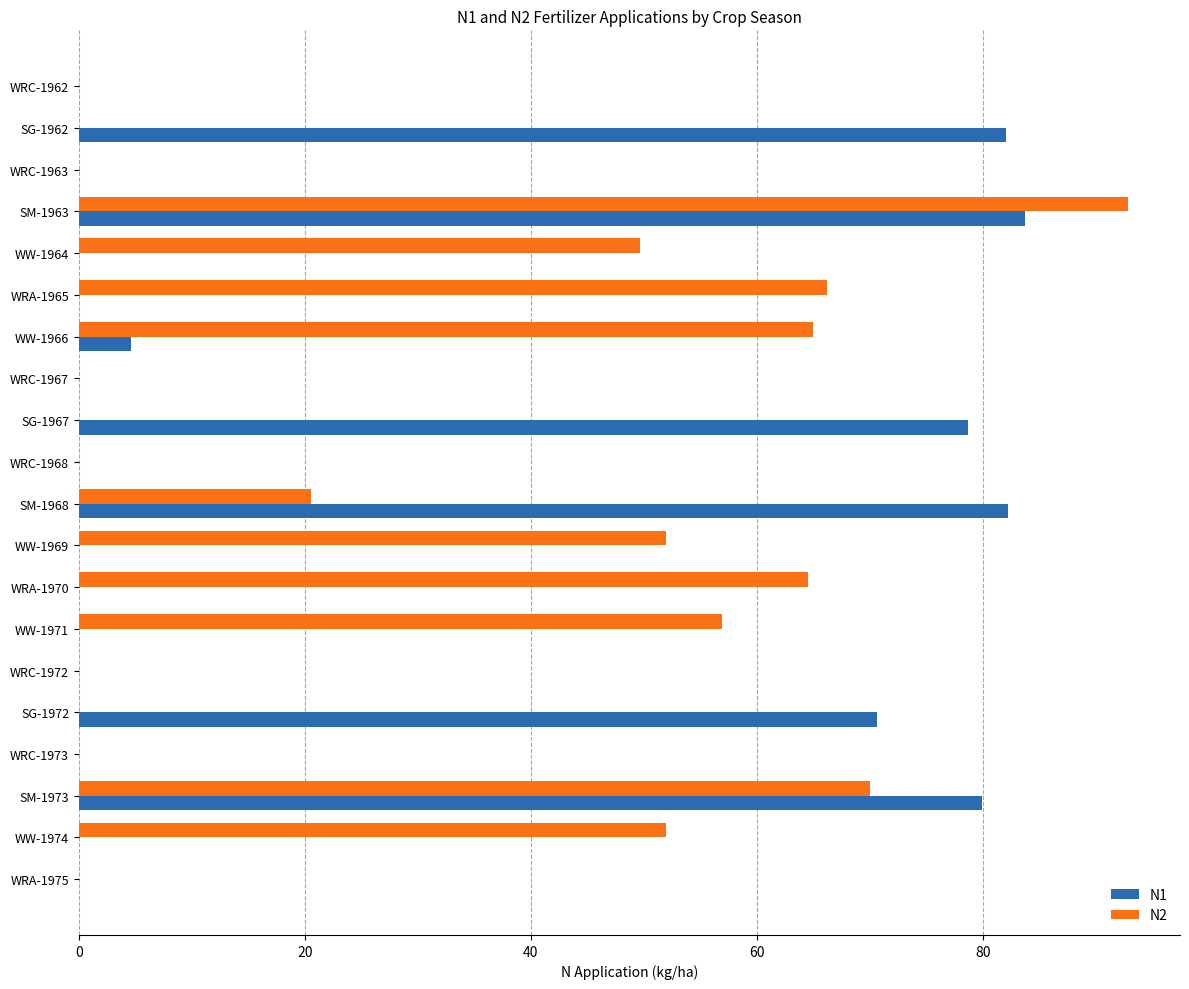

True or false: N1 has a value of 4.6 at WW-1966.

True